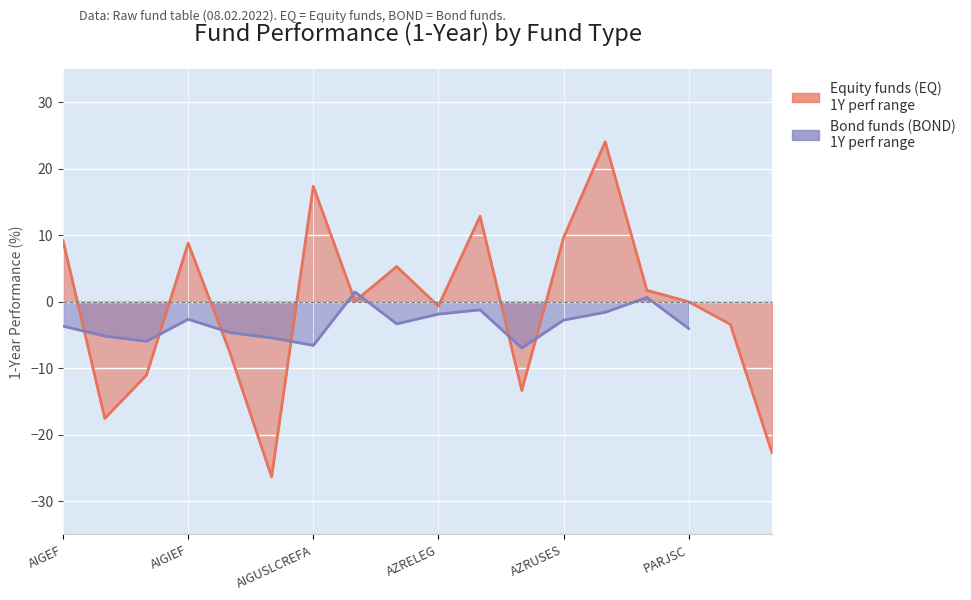

What is the label of the 16th point from the right?

AIGGCEF